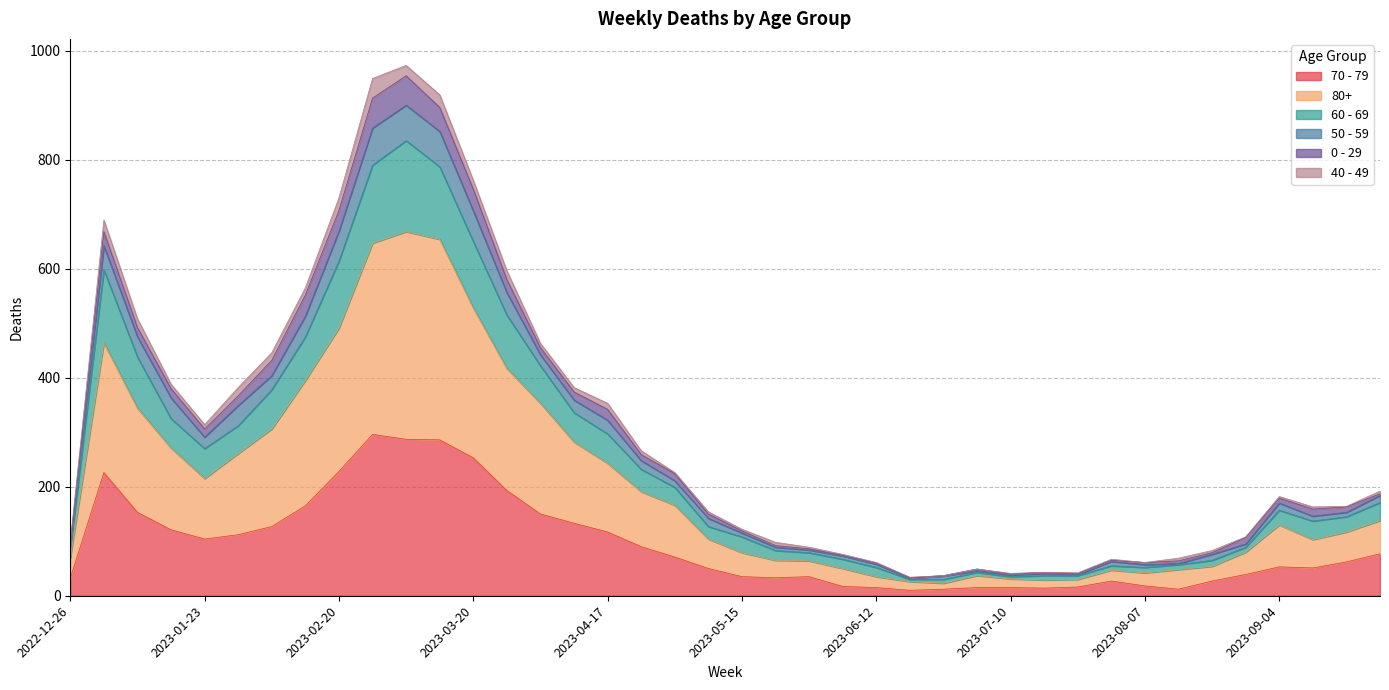

True or false: 70 - 79 has a value of 32 at 2022-12-26.

True